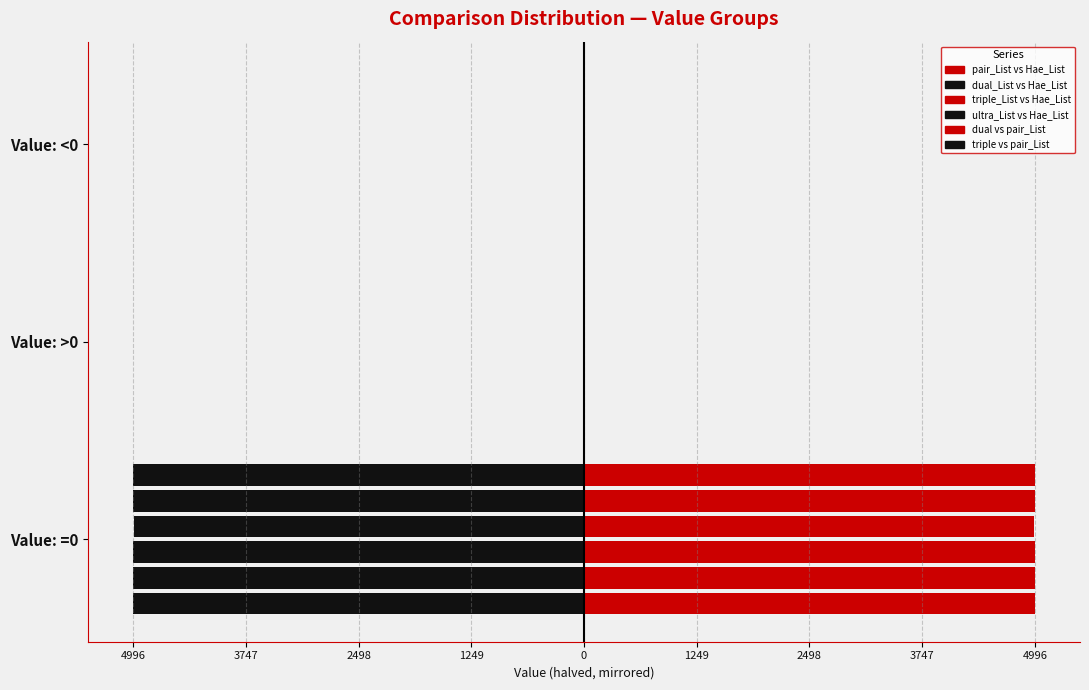

What is the average value of the pair_List vs Hae_List series?

-1666.7